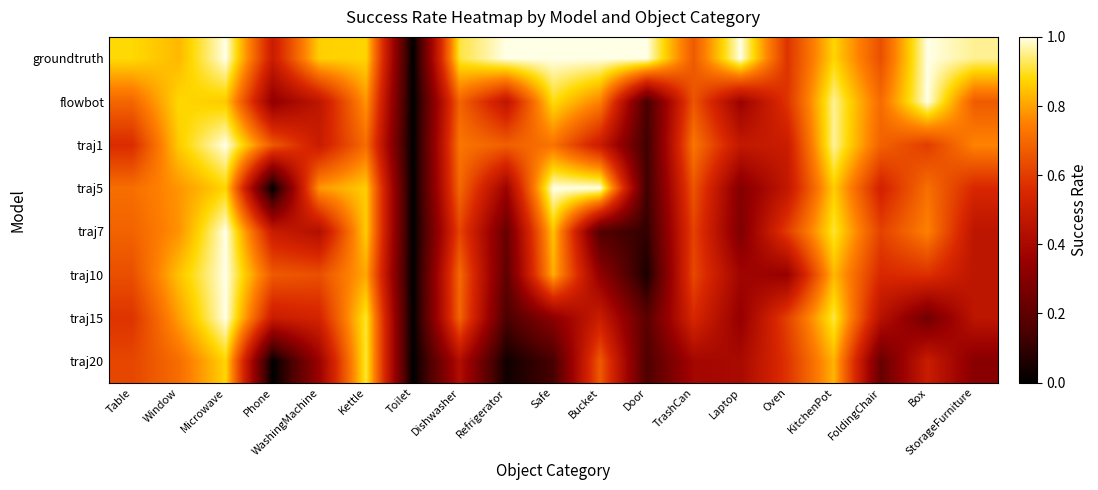

Which series has the largest total across all categories?

groundtruth